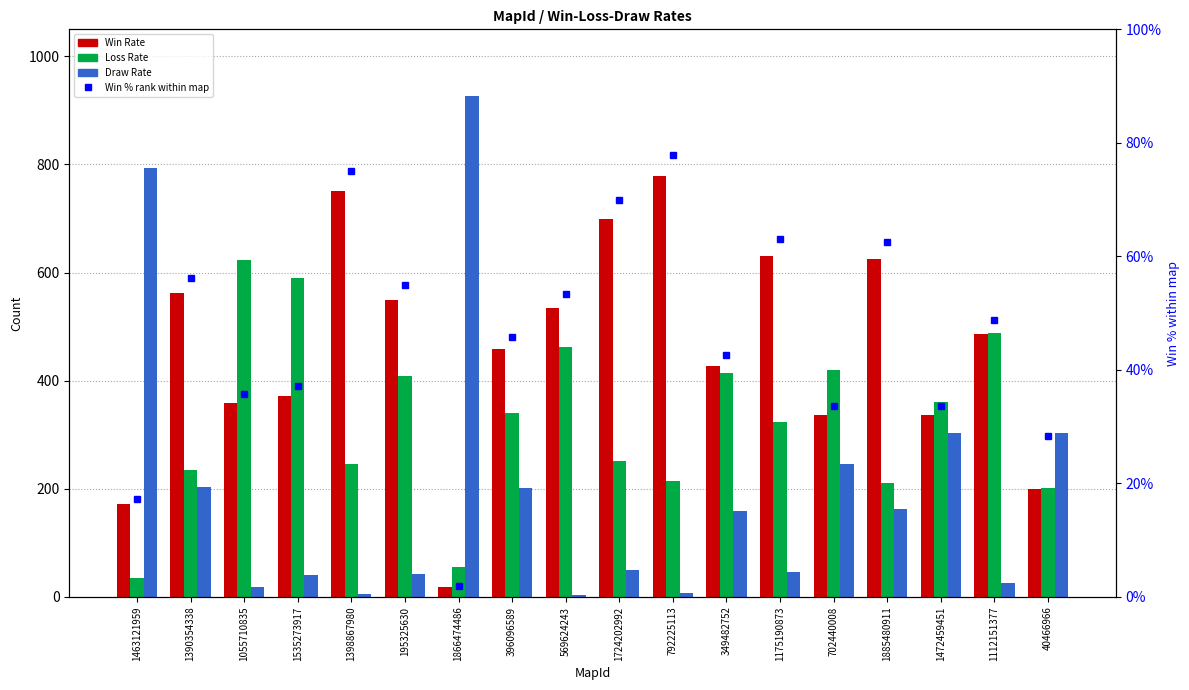

Is it true that Loss Rate equals 162.4 at 1055710835?

False